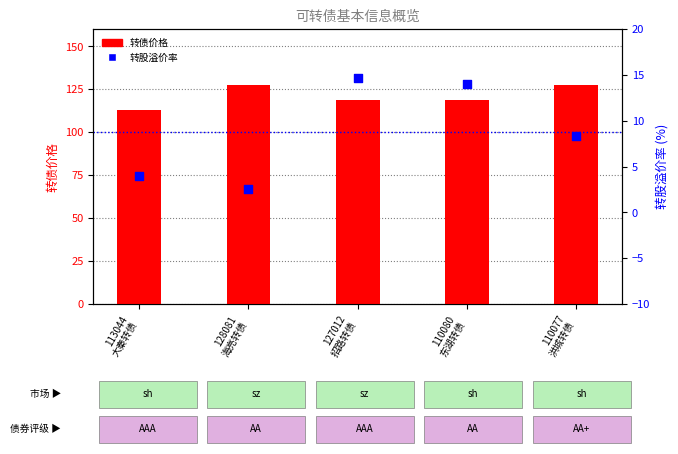

At how many categories does at least one series exceed 57?

5